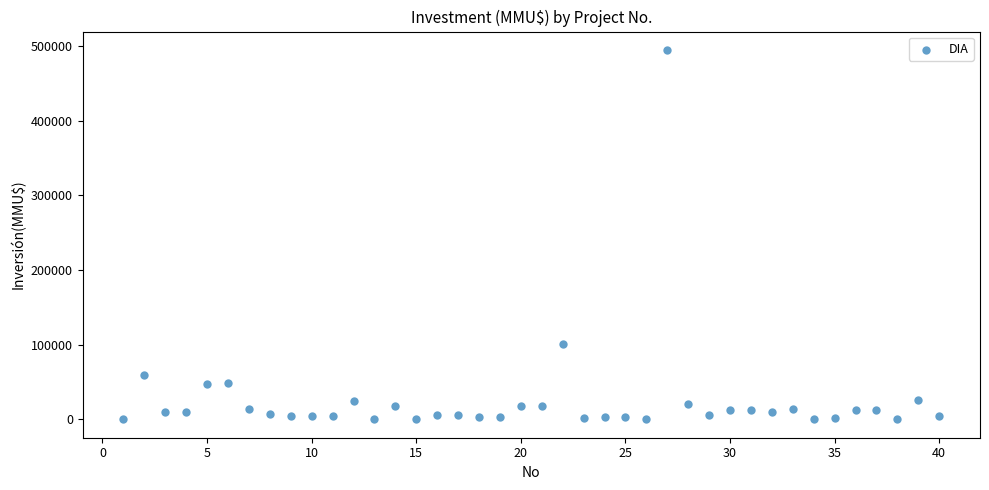

What Y value in the scatter plot is closest to 247500?

101000